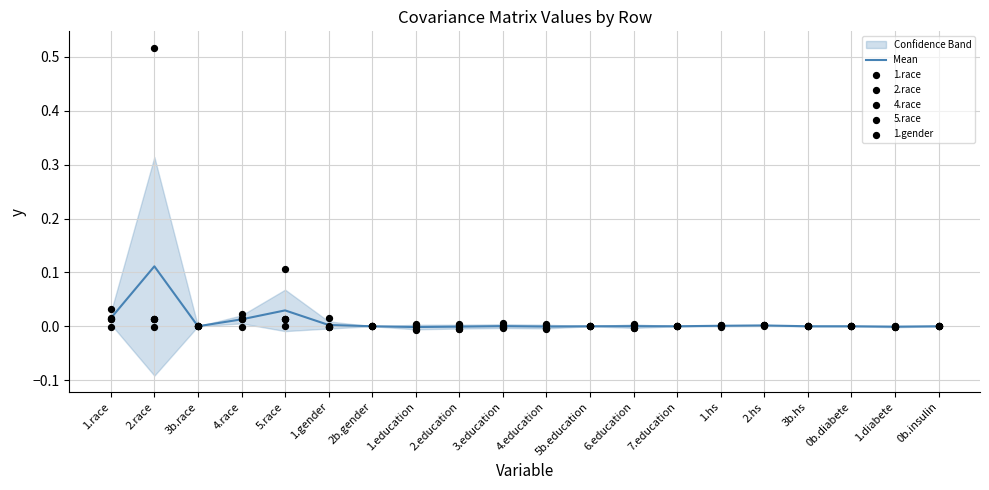

Which series has the widest spread of Y values?

2.race